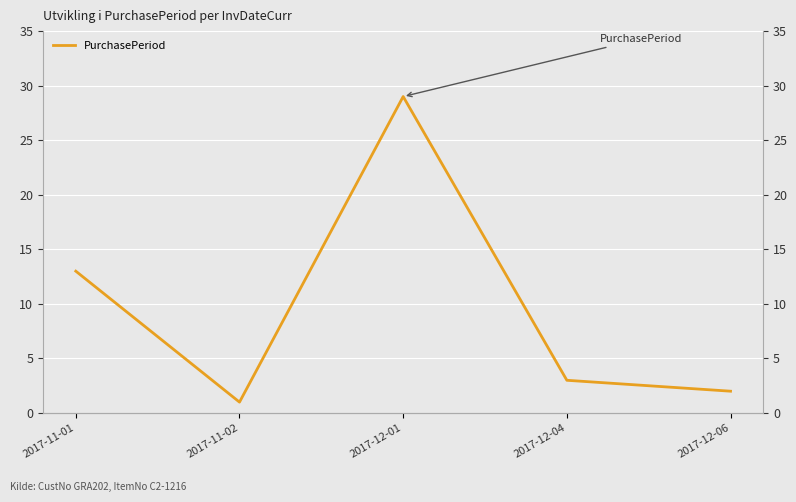

What is the maximum value shown in the chart?

29